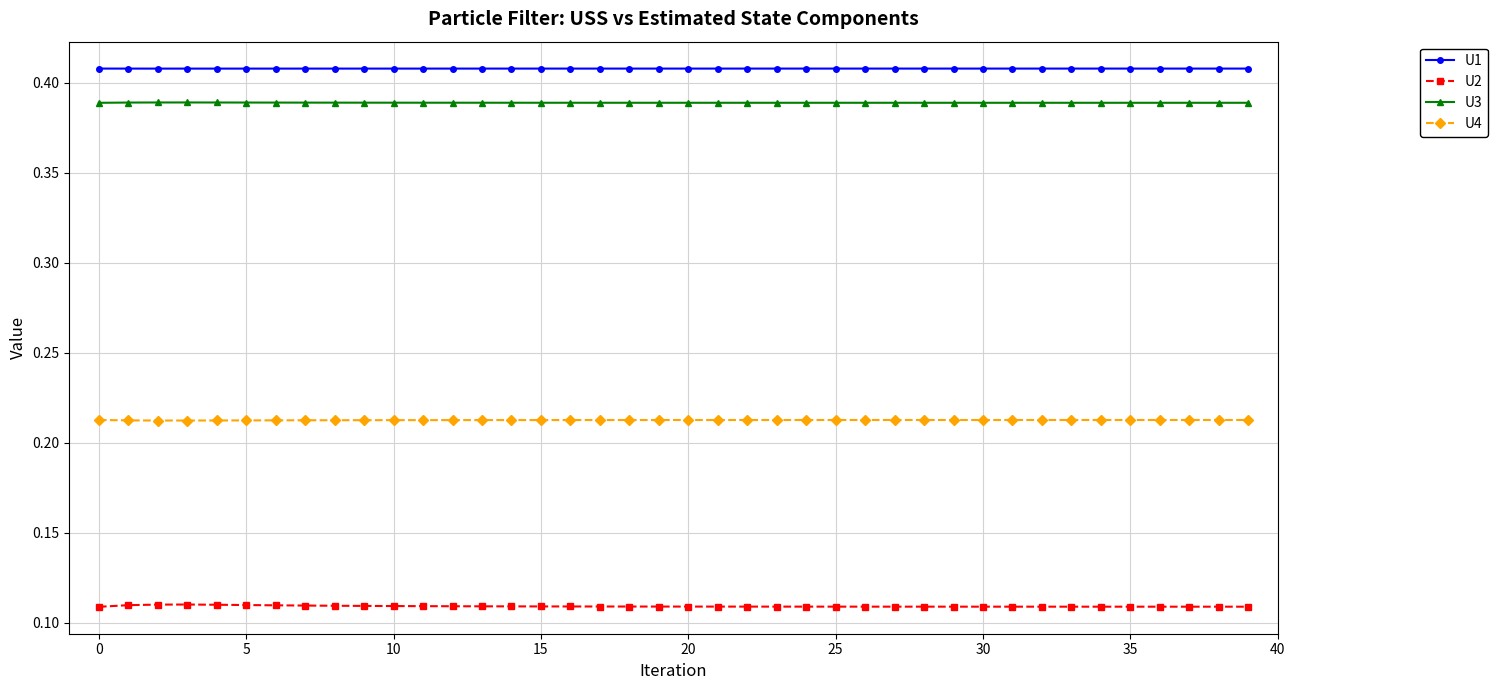

Count the U1 values in the range 0 to 1.

40